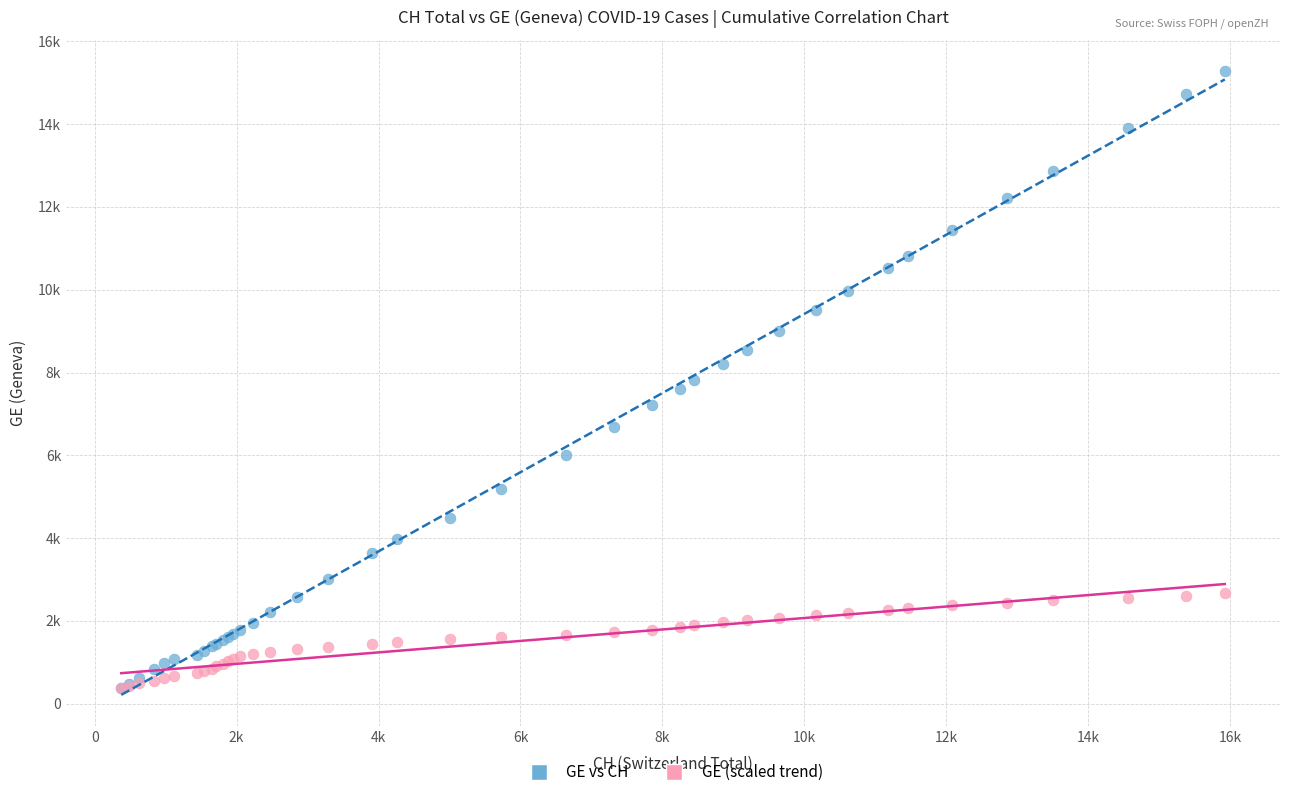

Which series reaches the maximum Y coordinate?

GE vs CH